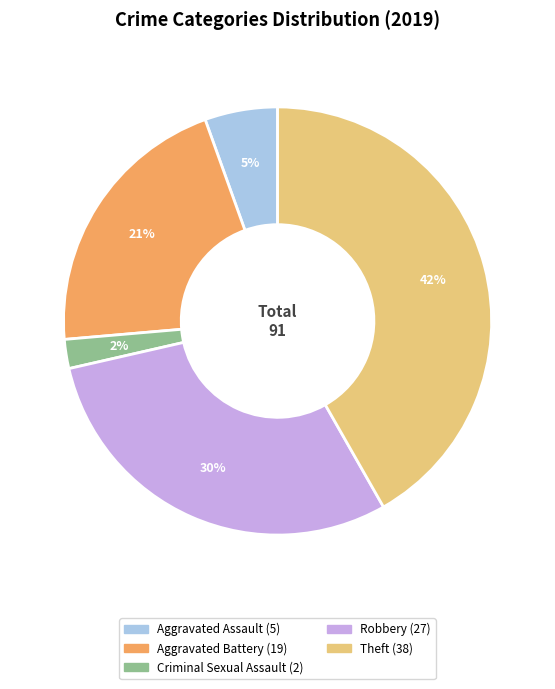

How many segments does this pie chart have?

5